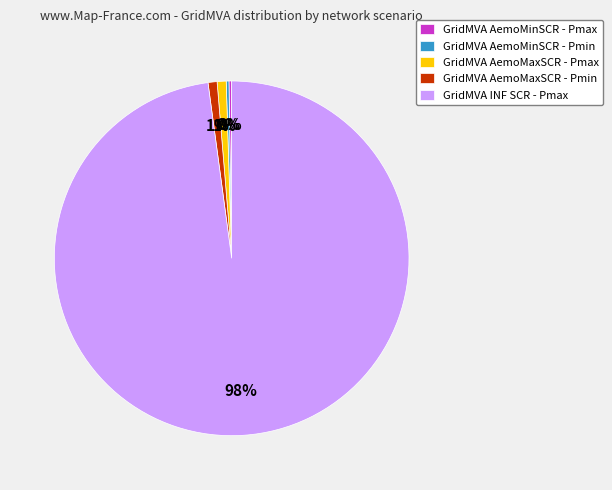

The GridMVA AemoMaxSCR - Pmin slice represents 10% of the pie. True or false?

False